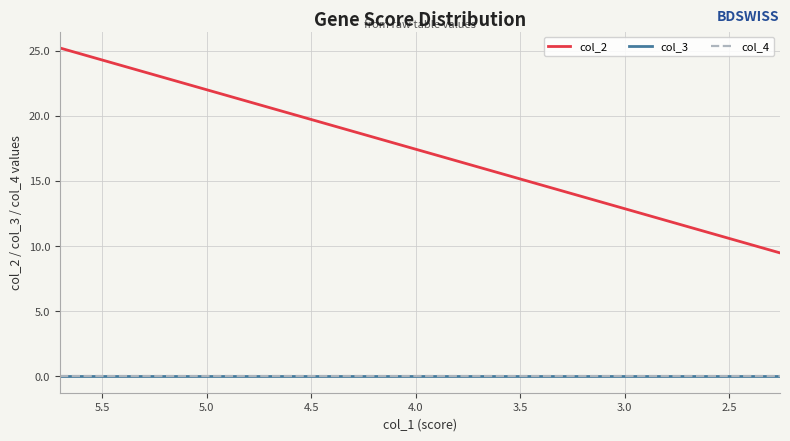

List the series in order of their peak value, highest first.

col_2, col_3, col_4